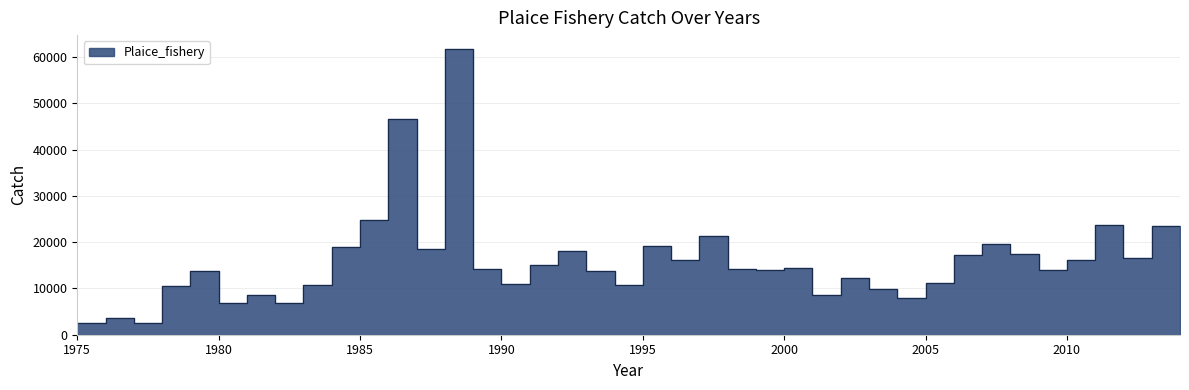

Rank the categories by value from highest to lowest.

1988, 1986, 1985, 2011, 2013, 1997, 2007, 2014, 1995, 1984, 1987, 1992, 2008, 2006, 2012, 2010, 1996, 1991, 2000, 1998, 1989, 1999, 2009, 1993, 1979, 2002, 2005, 1990, 1994, 1983, 1978, 2003, 2001, 1981, 2004, 1980, 1982, 1976, 1977, 1975